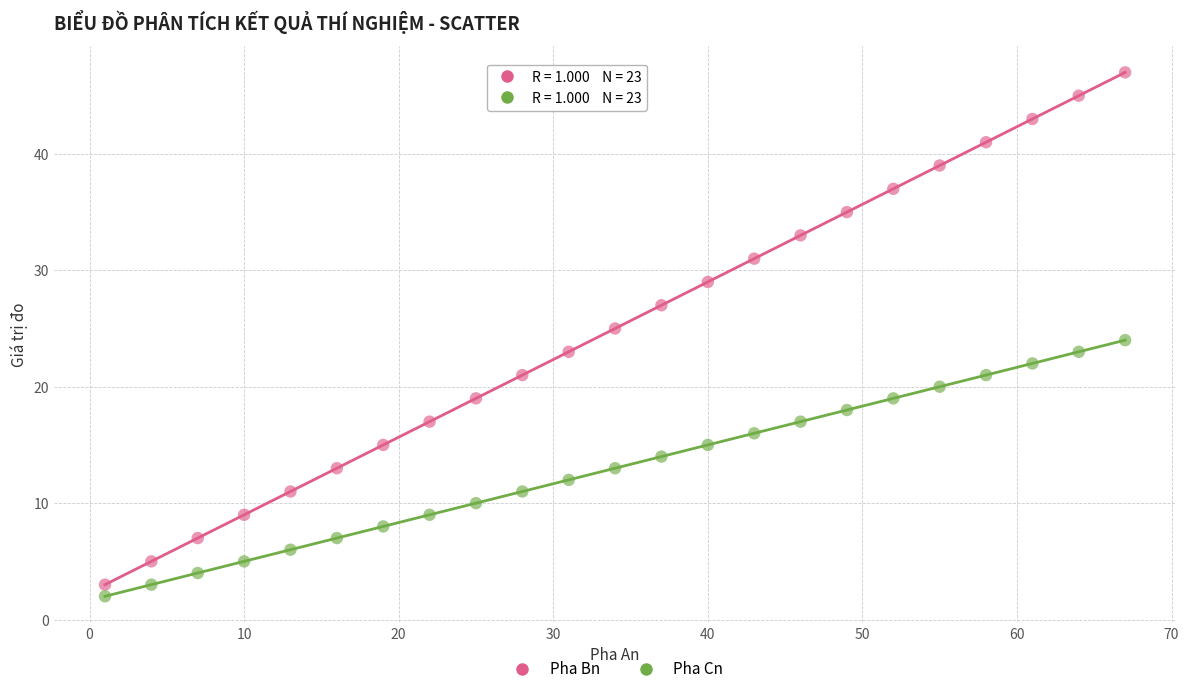

Which series contains the highest Y value?

Pha Bn